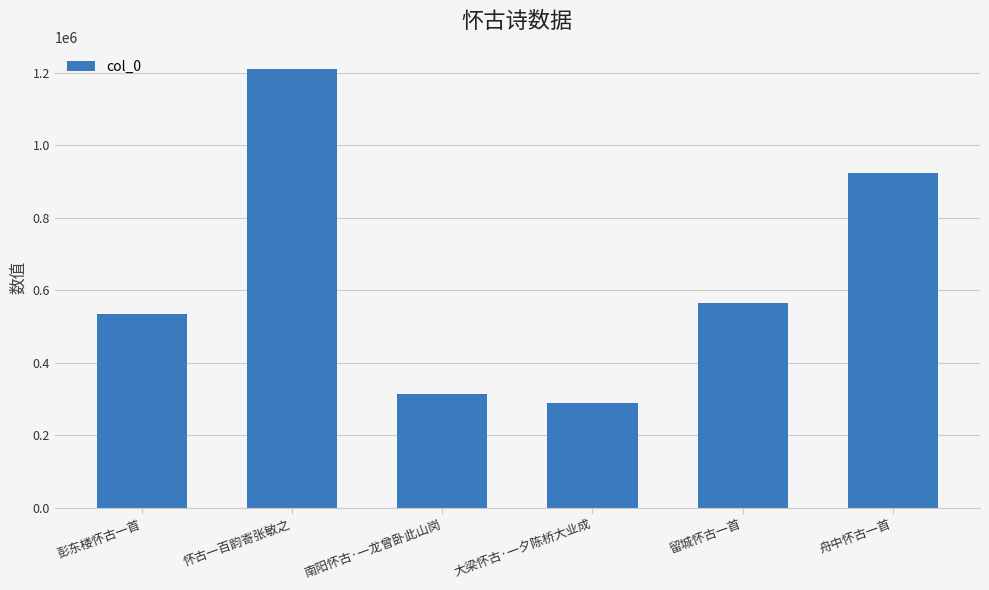

What is the minimum value shown in the chart?

290158